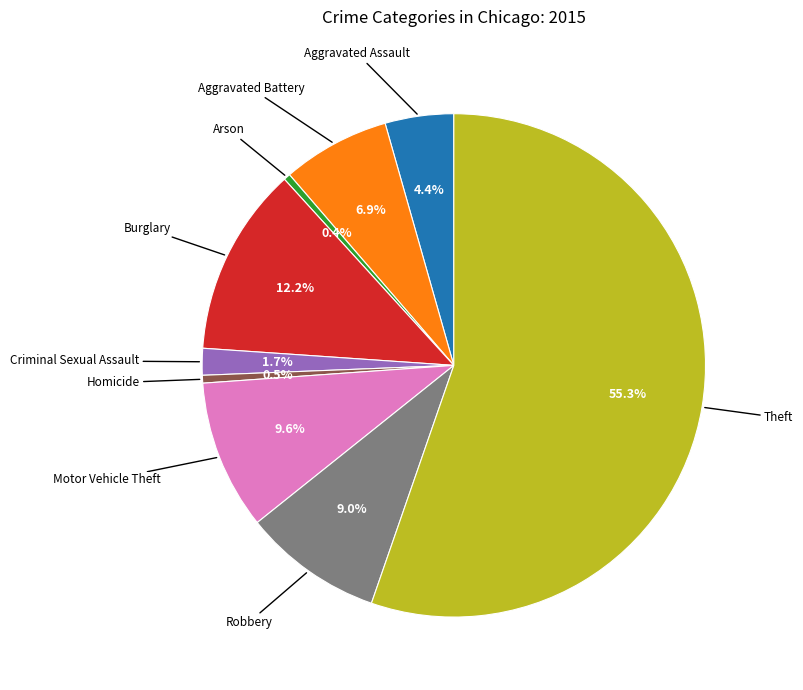

Count the number of slices in the pie.

9